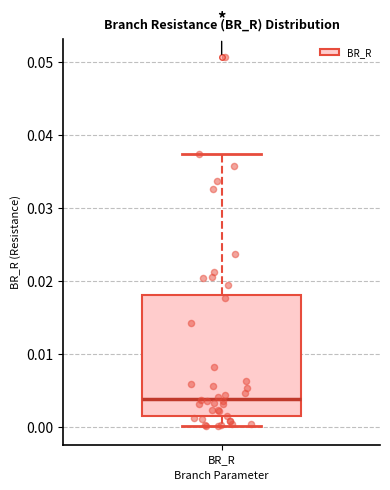

Read this box plot against the y-axis: the position of the median line, the range covered by the box, and the ends of both whiskers. The values are not printed on the chart, so give them approximately, as read against the axis.

median 0.004, box 0.002 to 0.018, whiskers 0.000 to 0.037